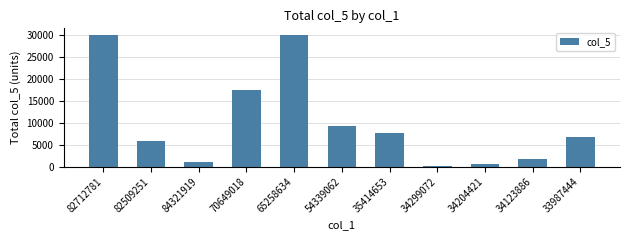

True or false: the data shows 30000 at 65258634.

True